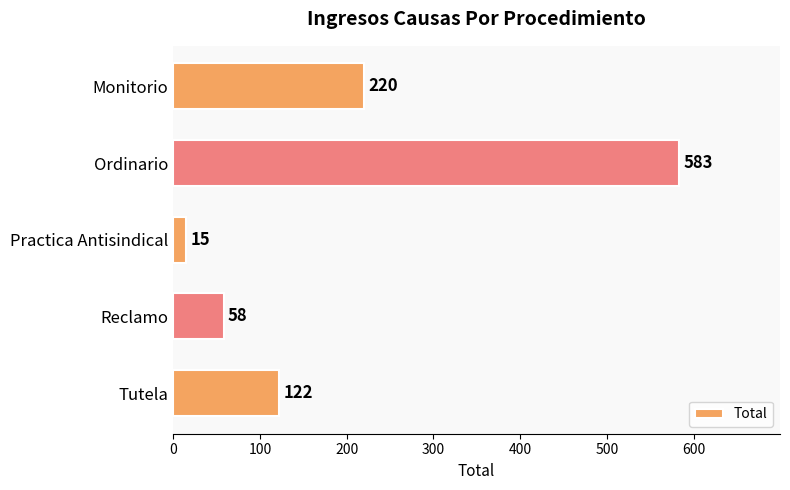

Rank the categories by value from highest to lowest.

Ordinario, Monitorio, Tutela, Reclamo, Practica Antisindical